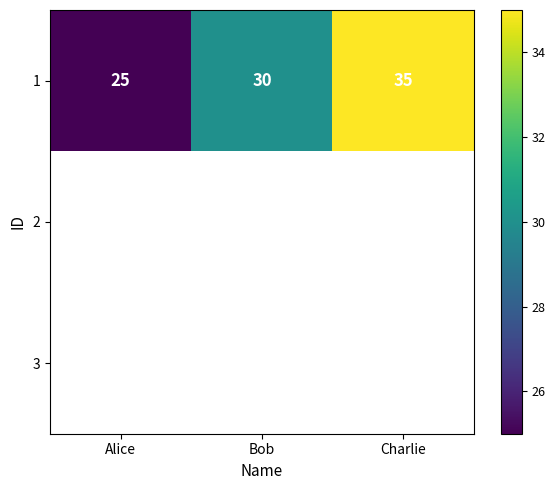

True or false: 1 has a value of 12 at Charlie.

False